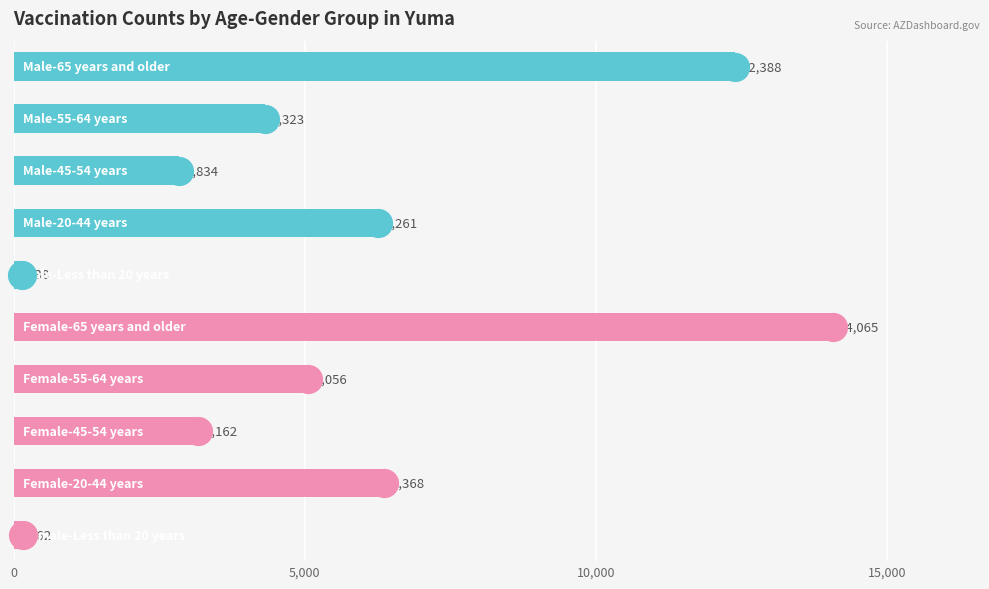

What is the ratio of the value at 6 to the value at 5?

0.4